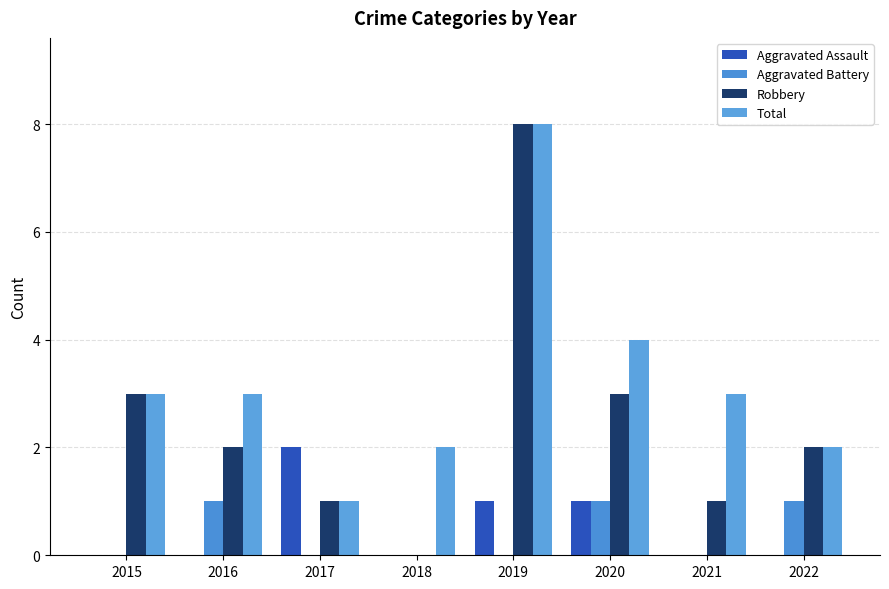

At which label does Robbery first exceed 2?

2015